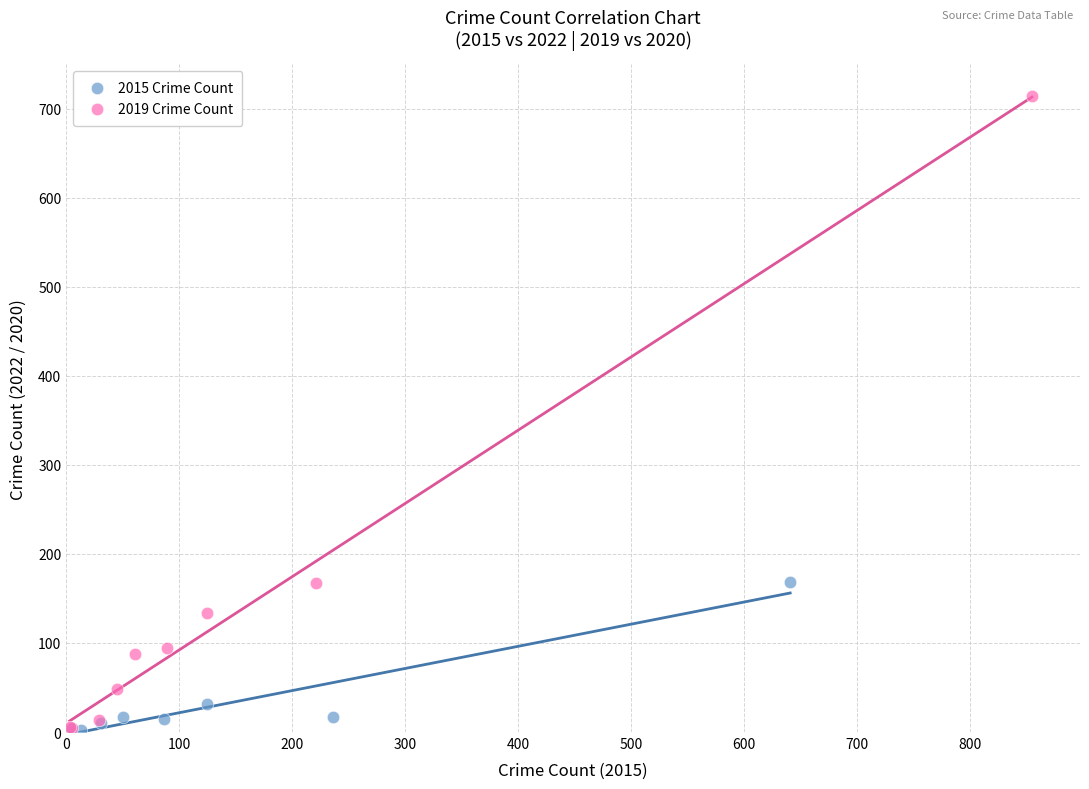

Which series has the widest spread of Y values?

2019 Crime Count